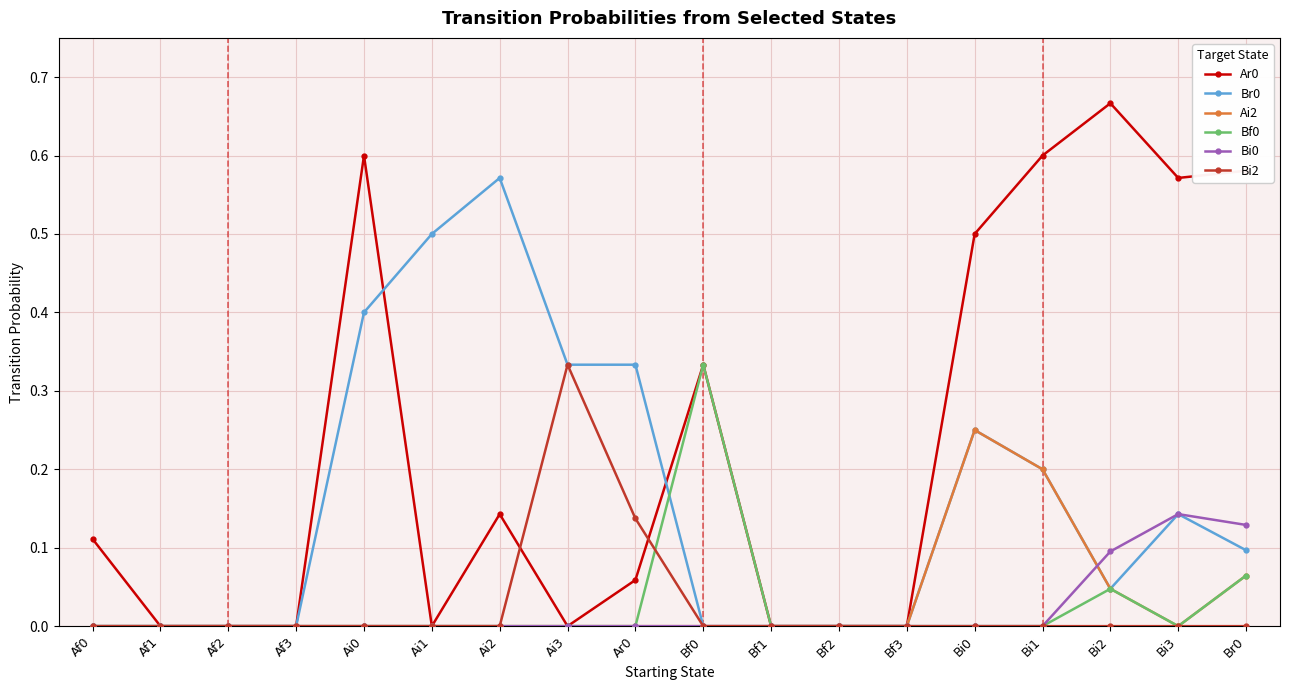

What is the total value across all series at Bi0?

1.0